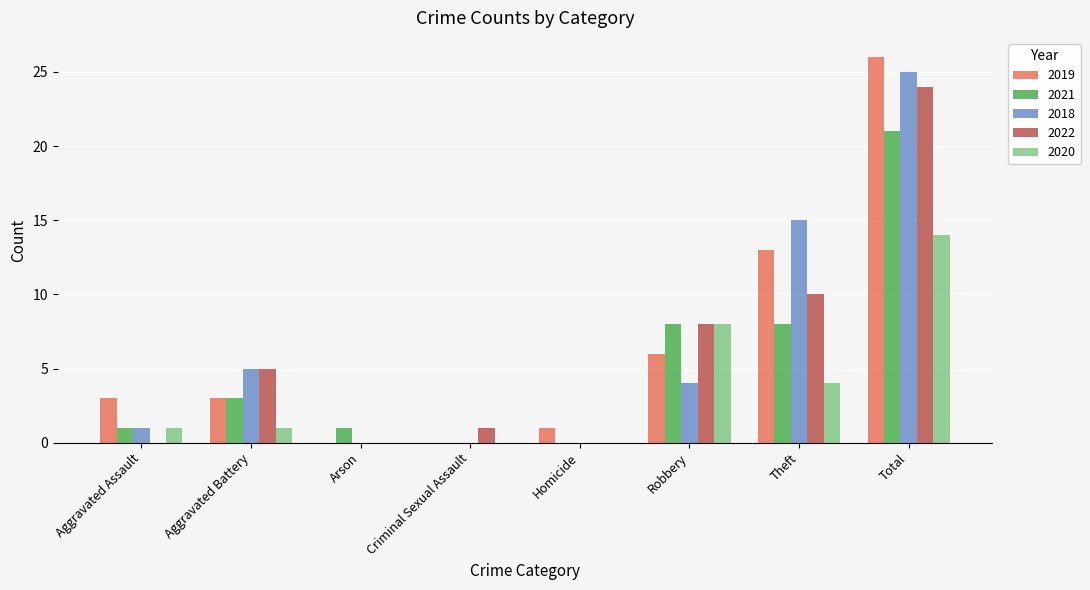

What is the sum of all 2021 values?

42